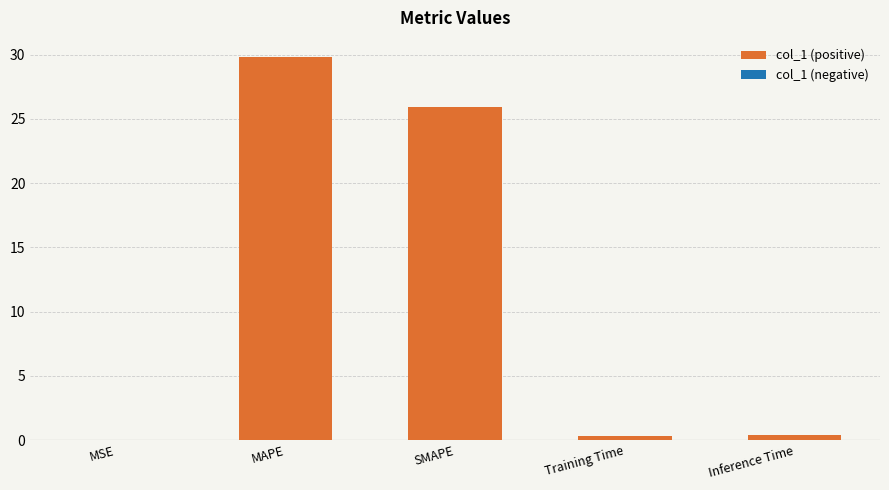

Is it true that the value at MAPE is 29.8?

True